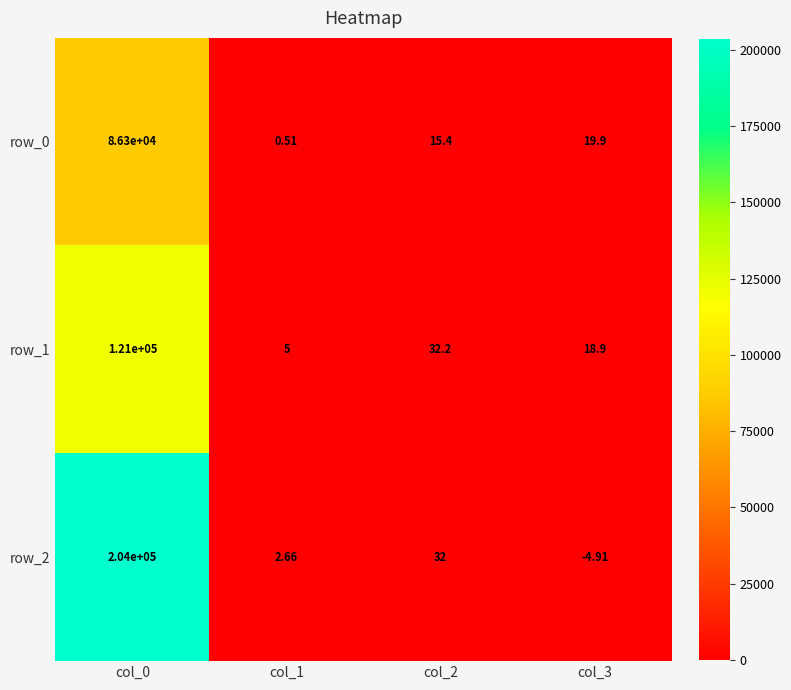

What is the difference between the maximum and minimum values in the row_0 series?

86299.5